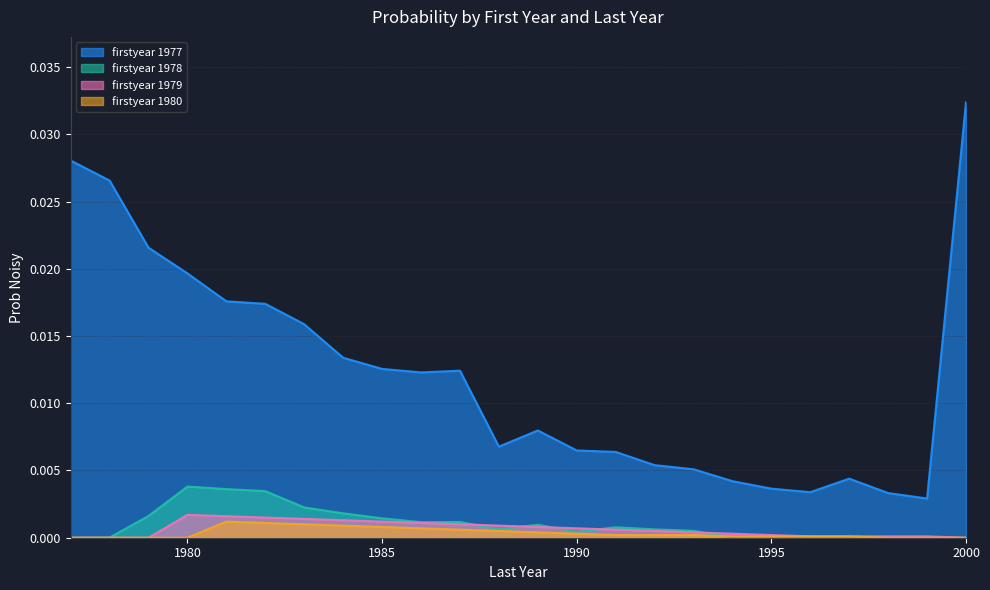

At how many categories does at least one series exceed 0?

24